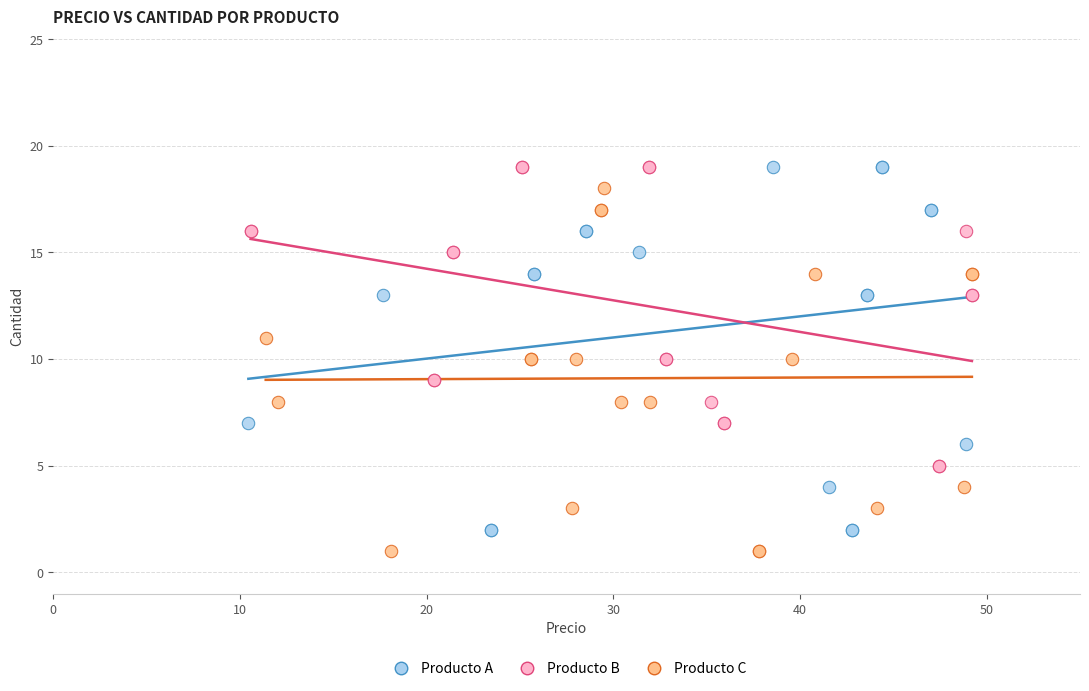

What are all the series names shown in the legend?

Producto A, Producto B, Producto C